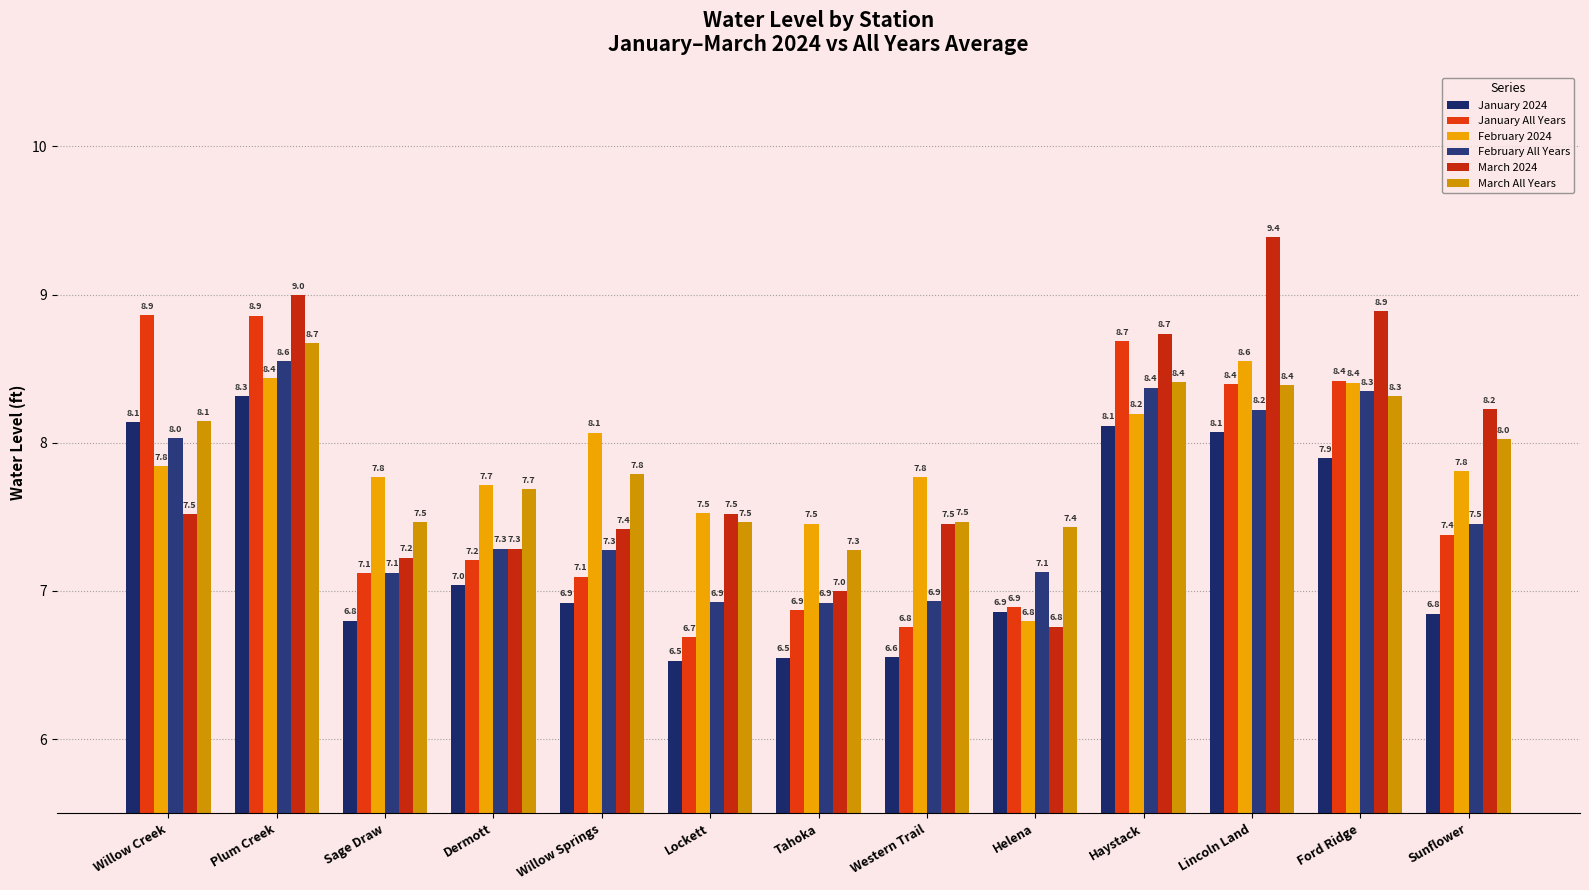

What is the value of the January All Years bar at the 8th from the left?

6.8